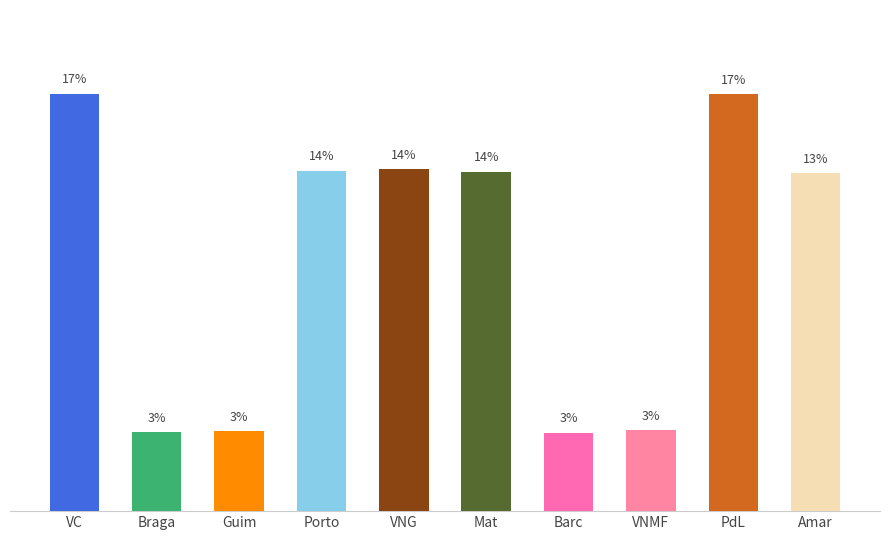

What is the difference between the values at Mat and PdL?

3.1